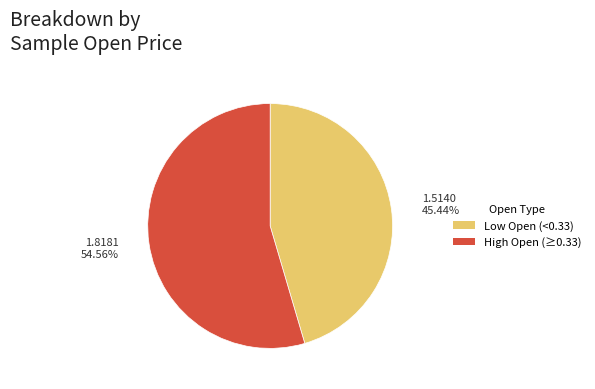

Is the sum of Low Open (<0.33) and High Open (≥0.33) greater than half?

Yes